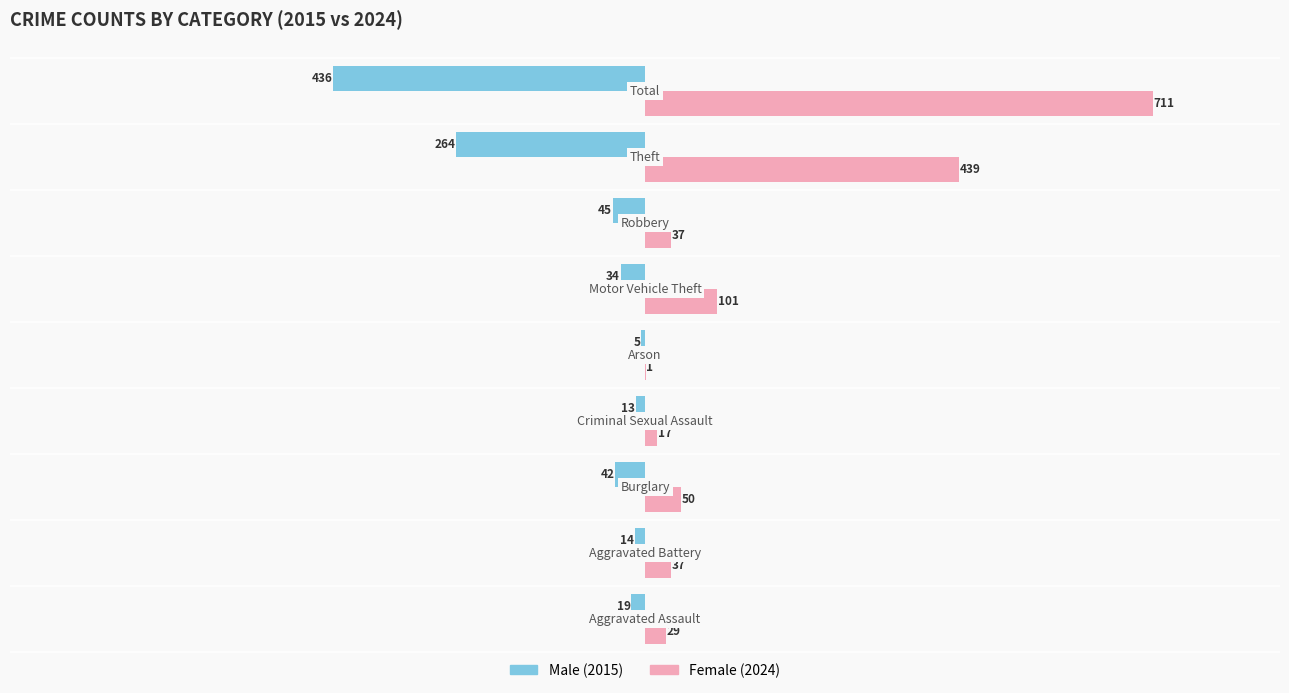

What is the maximum value shown in the chart?

711